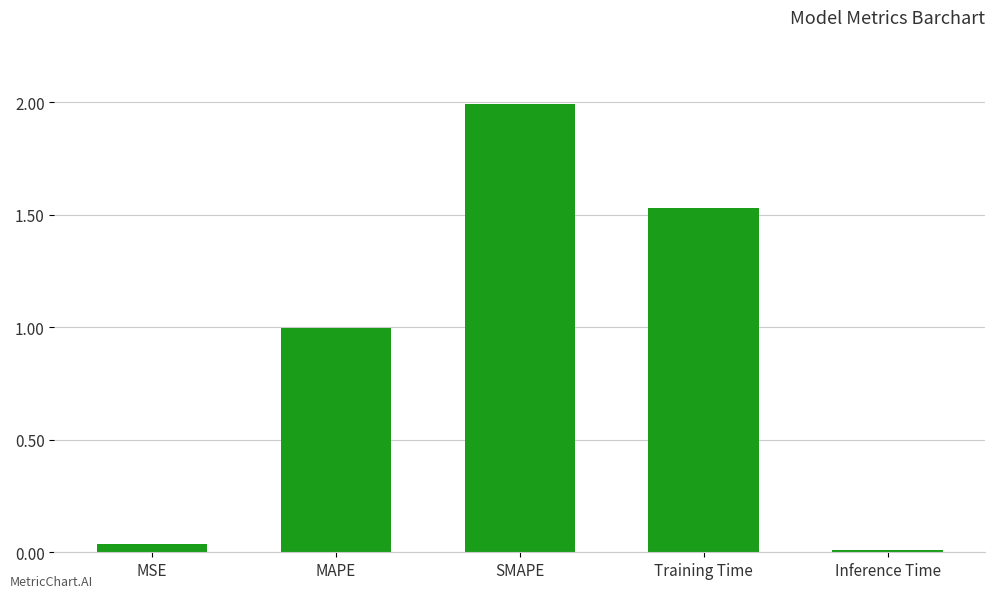

What is the label of the 4th bar from the right?

MAPE